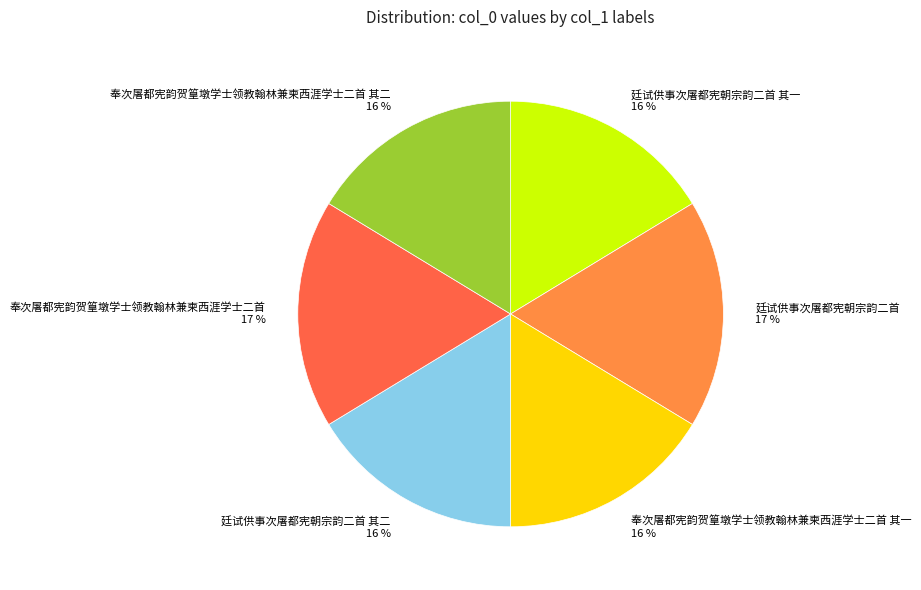

The 奉次屠都宪韵贺篁墩学士领教翰林兼柬西涯学士二首 其二 slice represents 6% of the pie. True or false?

False